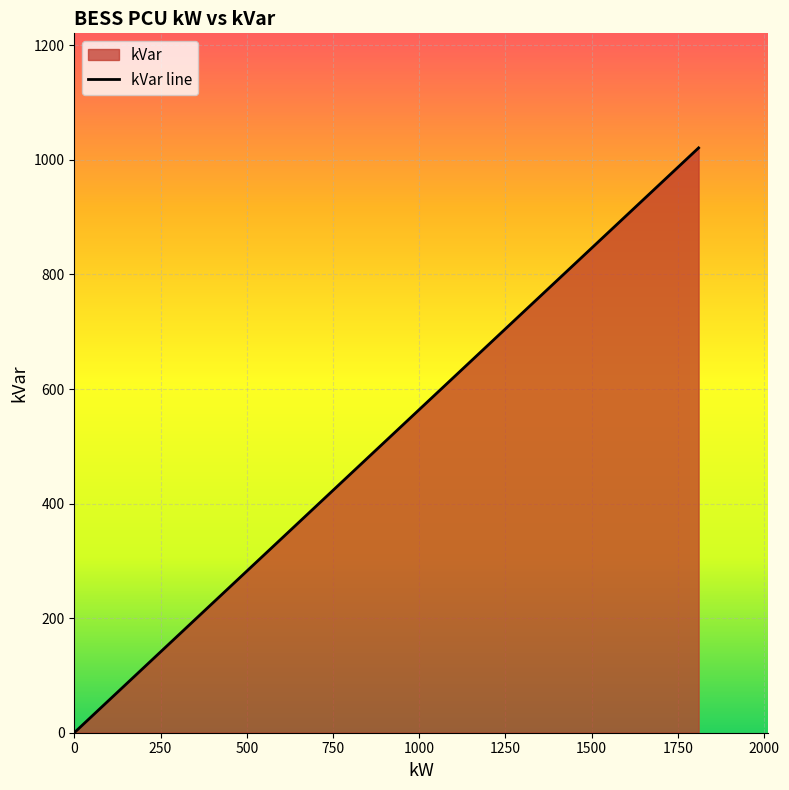

What is the maximum value shown in the chart?

1021